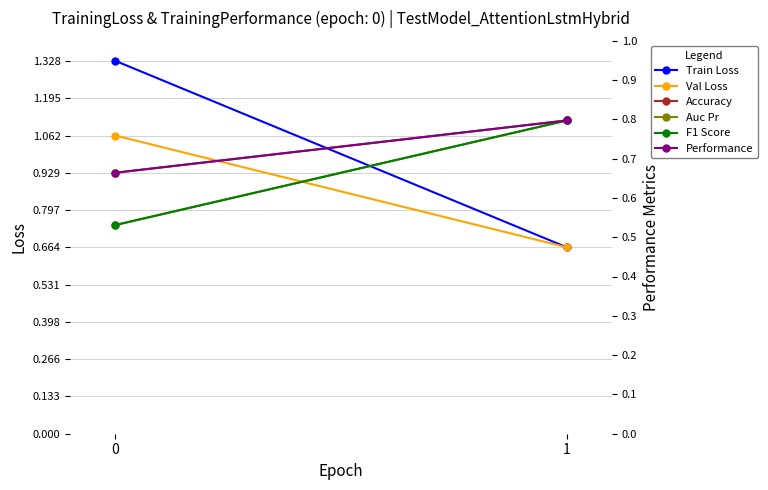

The Performance series shows 0.7 at 0. True or false?

True